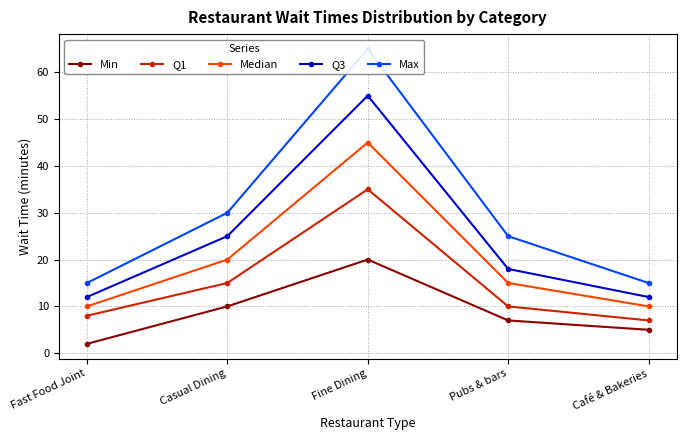

At Café & Bakeries, list the series in order from largest to smallest.

Max, Q3, Median, Q1, Min